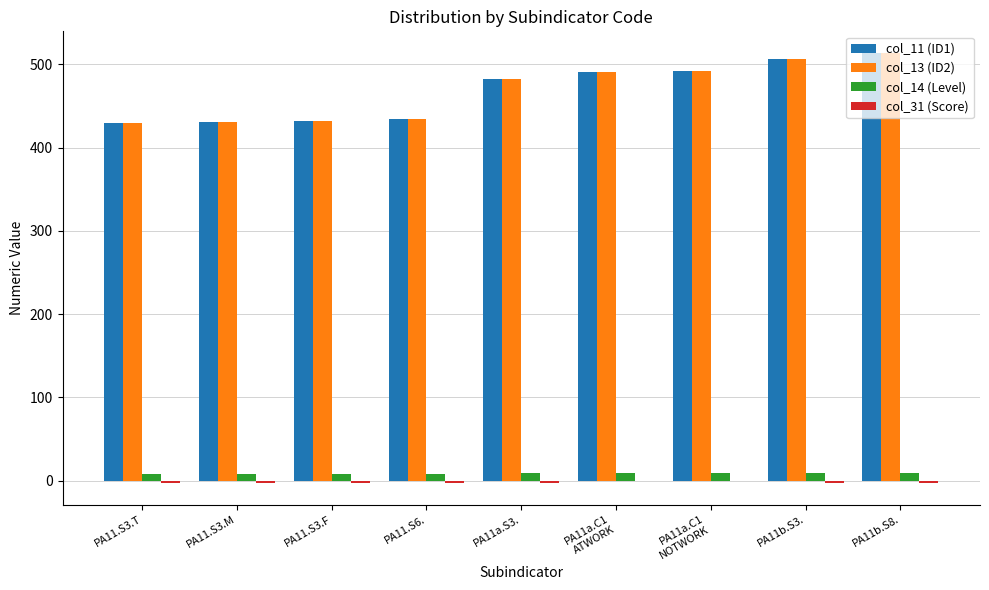

How many col_14 (Level) values are between 8 and 9?

9